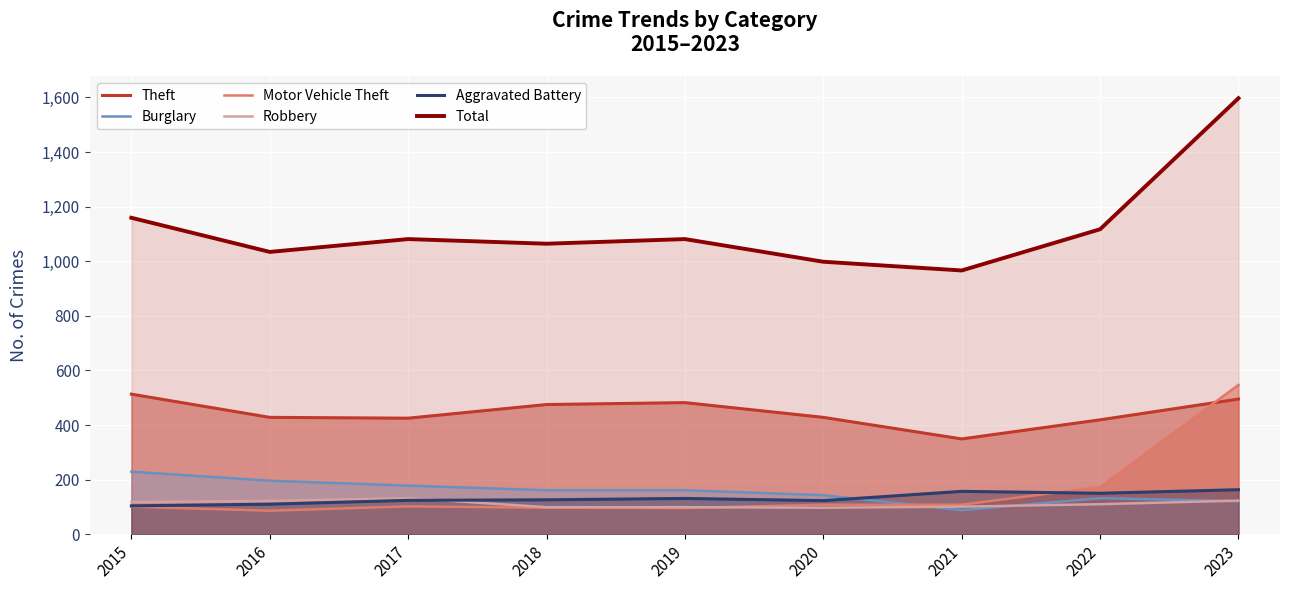

Reading left to right, list all the values displayed in this chart.

Theft: 2015=513	2016=428	2017=425	2018=475	2019=482	2020=428	2021=349	2022=419	2023=495
Burglary: 2015=229	2016=196	2017=178	2018=161	2019=161	2020=143	2021=88	2022=132	2023=121
Motor Vehicle Theft: 2015=101	2016=86	2017=102	2018=97	2019=96	2020=108	2021=108	2022=173	2023=547
Robbery: 2015=118	2016=122	2017=132	2018=99	2019=99	2020=97	2021=101	2022=110	2023=123
Aggravated Battery: 2015=104	2016=110	2017=124	2018=126	2019=131	2020=123	2021=157	2022=150	2023=163
Total: 2015=1159	2016=1034	2017=1081	2018=1064	2019=1081	2020=998	2021=966	2022=1117	2023=1597